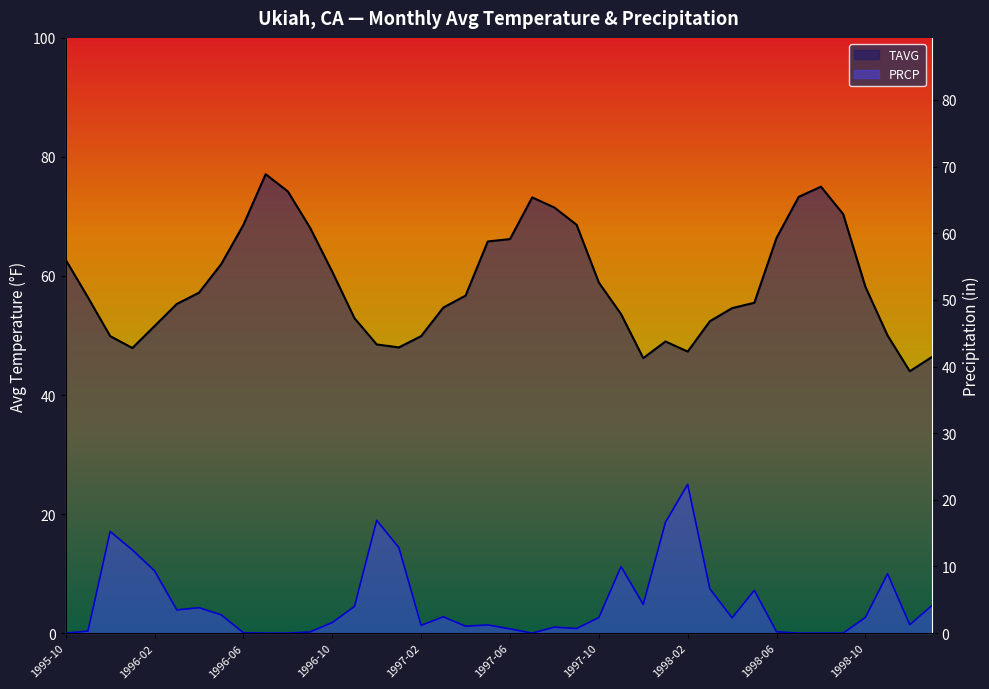

What is the total value across all series at 1995-10?

62.7